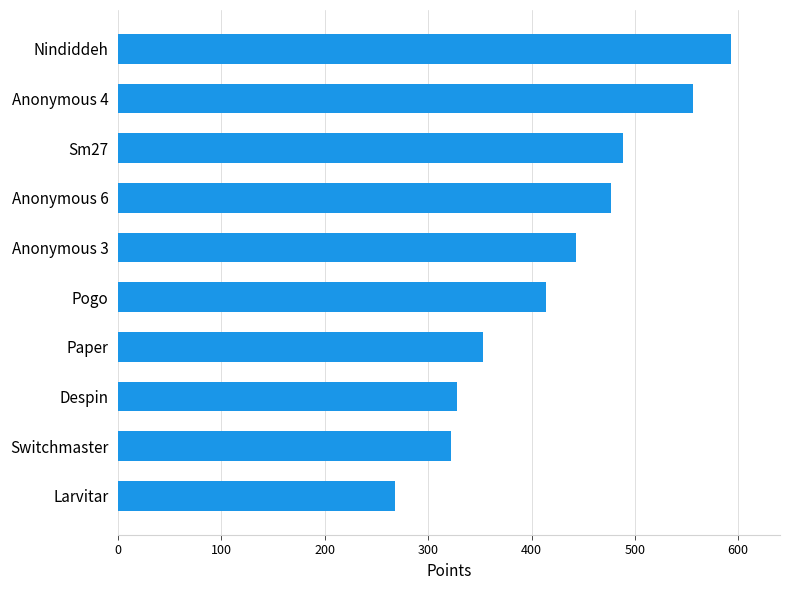

How many categories are shown in the chart?

10